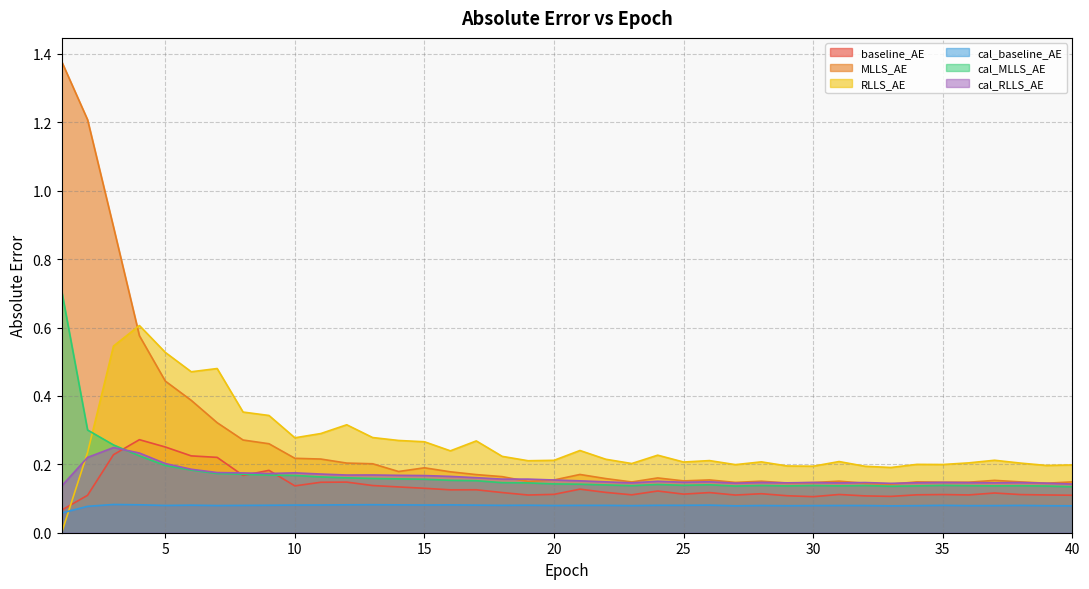

Reading left to right, transcribe all the data shown in this chart.

baseline_AE: 1=0.1	2=0.1	3=0.2	4=0.3	5=0.3	6=0.2	7=0.2	8=0.2	9=0.2	10=0.1	11=0.1	12=0.1	13=0.1	14=0.1	15=0.1	16=0.1	17=0.1	18=0.1	19=0.1	20=0.1	21=0.1	22=0.1	23=0.1	24=0.1	25=0.1	26=0.1	27=0.1	28=0.1	29=0.1	30=0.1	31=0.1	32=0.1	33=0.1	34=0.1	35=0.1	36=0.1	37=0.1	38=0.1	39=0.1	40=0.1
MLLS_AE: 1=1.4	2=1.2	3=0.9	4=0.6	5=0.4	6=0.4	7=0.3	8=0.3	9=0.3	10=0.2	11=0.2	12=0.2	13=0.2	14=0.2	15=0.2	16=0.2	17=0.2	18=0.2	19=0.1	20=0.2	21=0.2	22=0.2	23=0.1	24=0.2	25=0.2	26=0.2	27=0.1	28=0.2	29=0.1	30=0.1	31=0.2	32=0.1	33=0.1	34=0.1	35=0.1	36=0.1	37=0.2	38=0.1	39=0.1	40=0.1
RLLS_AE: 1=0.0	2=0.2	3=0.5	4=0.6	5=0.5	6=0.5	7=0.5	8=0.4	9=0.3	10=0.3	11=0.3	12=0.3	13=0.3	14=0.3	15=0.3	16=0.2	17=0.3	18=0.2	19=0.2	20=0.2	21=0.2	22=0.2	23=0.2	24=0.2	25=0.2	26=0.2	27=0.2	28=0.2	29=0.2	30=0.2	31=0.2	32=0.2	33=0.2	34=0.2	35=0.2	36=0.2	37=0.2	38=0.2	39=0.2	40=0.2
cal_baseline_AE: 1=0.1	2=0.1	3=0.1	4=0.1	5=0.1	6=0.1	7=0.1	8=0.1	9=0.1	10=0.1	11=0.1	12=0.1	13=0.1	14=0.1	15=0.1	16=0.1	17=0.1	18=0.1	19=0.1	20=0.1	21=0.1	22=0.1	23=0.1	24=0.1	25=0.1	26=0.1	27=0.1	28=0.1	29=0.1	30=0.1	31=0.1	32=0.1	33=0.1	34=0.1	35=0.1	36=0.1	37=0.1	38=0.1	39=0.1	40=0.1
cal_MLLS_AE: 1=0.7	2=0.3	3=0.3	4=0.2	5=0.2	6=0.2	7=0.2	8=0.2	9=0.2	10=0.2	11=0.2	12=0.2	13=0.2	14=0.2	15=0.2	16=0.2	17=0.2	18=0.1	19=0.1	20=0.1	21=0.1	22=0.1	23=0.1	24=0.1	25=0.1	26=0.1	27=0.1	28=0.1	29=0.1	30=0.1	31=0.1	32=0.1	33=0.1	34=0.1	35=0.1	36=0.1	37=0.1	38=0.1	39=0.1	40=0.1
cal_RLLS_AE: 1=0.1	2=0.2	3=0.2	4=0.2	5=0.2	6=0.2	7=0.2	8=0.2	9=0.2	10=0.2	11=0.2	12=0.2	13=0.2	14=0.2	15=0.2	16=0.2	17=0.2	18=0.2	19=0.2	20=0.2	21=0.2	22=0.1	23=0.1	24=0.2	25=0.1	26=0.1	27=0.1	28=0.1	29=0.1	30=0.1	31=0.1	32=0.1	33=0.1	34=0.1	35=0.1	36=0.1	37=0.1	38=0.1	39=0.1	40=0.1